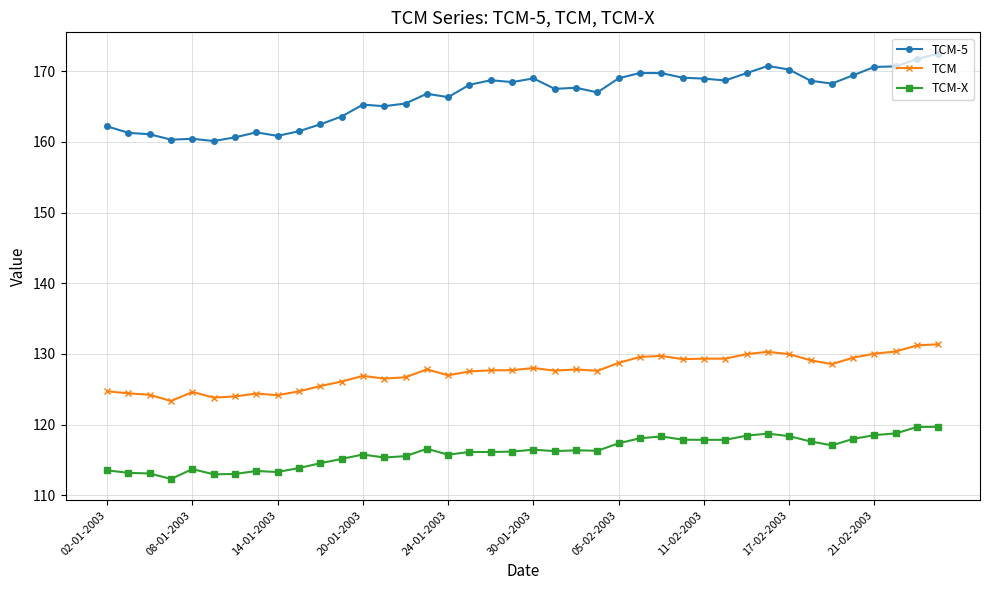

What is the minimum value shown in the chart?

112.3